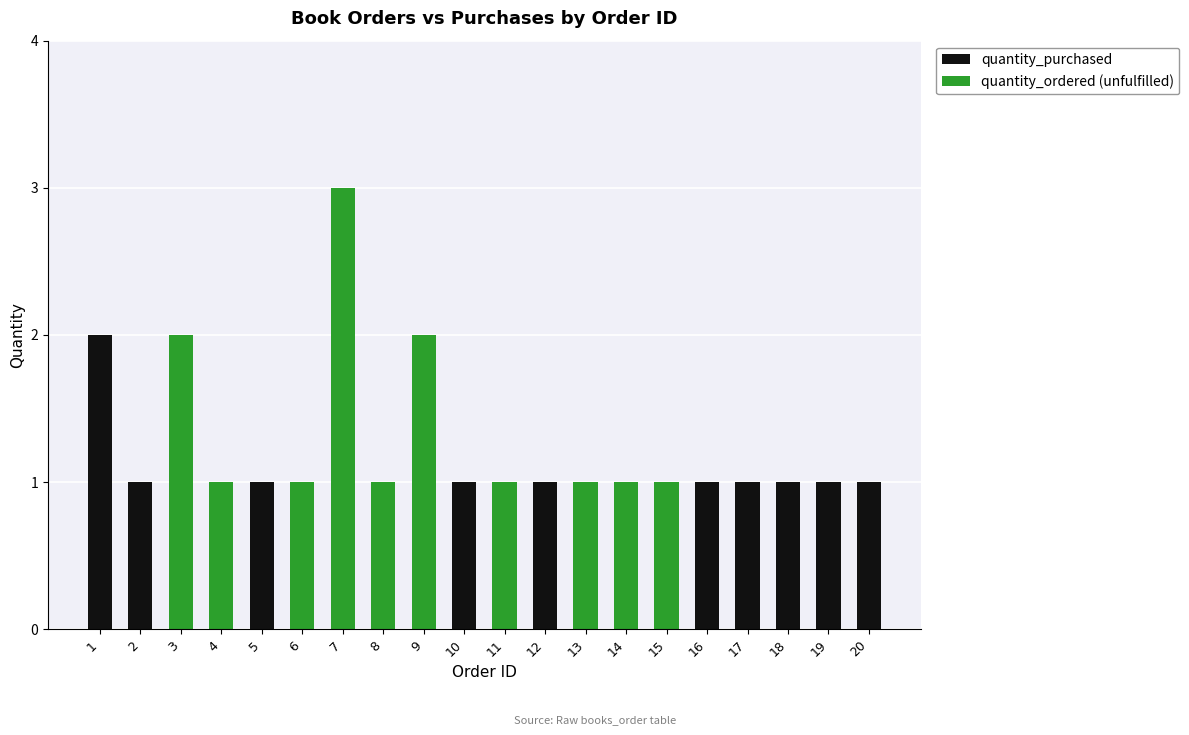

At which category is the sum across all series the highest?

7